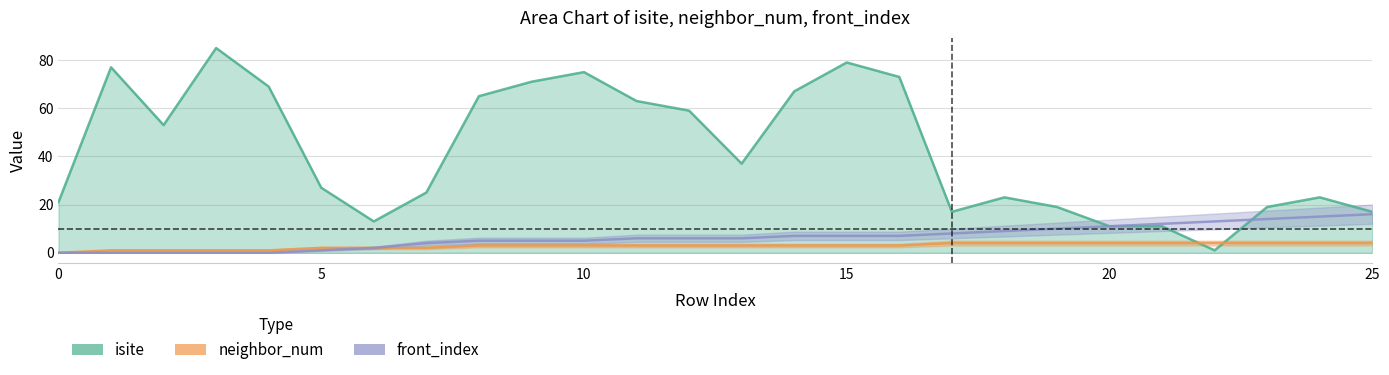

What is the approximate value of neighbor_num at 24?

4